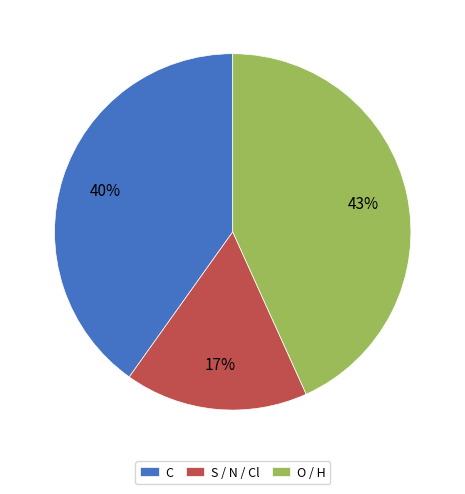

What percentage is the C slice, to the nearest percent?

40%